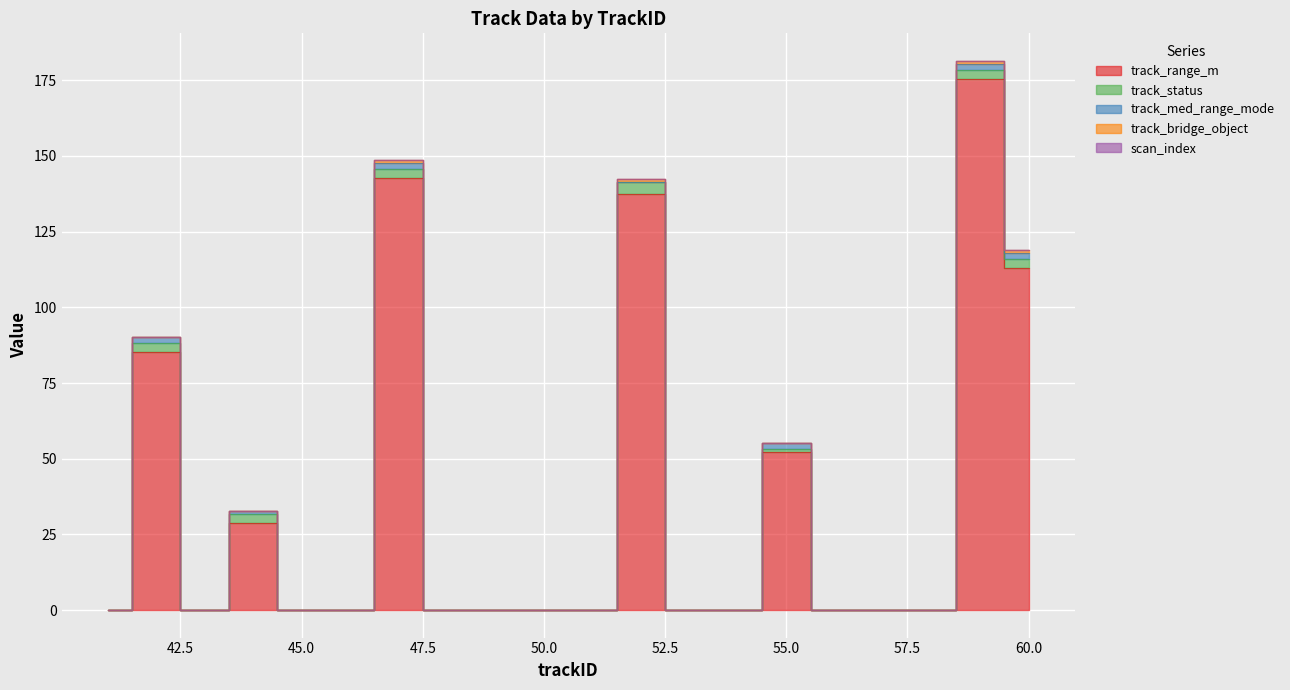

Reading right to left, extract all data points from this chart.

track_range_m: 113.0	175.4	0.0	0.0	0.0	52.3	0.0	0.0	137.3	0.0	0.0	0.0	0.0	142.6	0.0	0.0	28.7	0.0	85.1	0.0
track_status: 3.0	3.0	0.0	0.0	0.0	1.0	0.0	0.0	4.0	0.0	0.0	0.0	0.0	3.0	0.0	0.0	3.0	0.0	3.0	0.0
track_med_range_mode: 2.0	2.0	0.0	0.0	0.0	2.0	0.0	0.0	0.0	0.0	0.0	0.0	0.0	2.0	0.0	0.0	1.0	0.0	2.0	0.0
track_bridge_object: 1.0	1.0	0.0	0.0	0.0	0.0	0.0	0.0	1.0	0.0	0.0	0.0	0.0	1.0	0.0	0.0	0.0	0.0	0.0	0.0
scan_index: 0.0	0.0	0.0	0.0	0.0	0.0	0.0	0.0	0.0	0.0	0.0	0.0	0.0	0.0	0.0	0.0	0.0	0.0	0.0	0.0